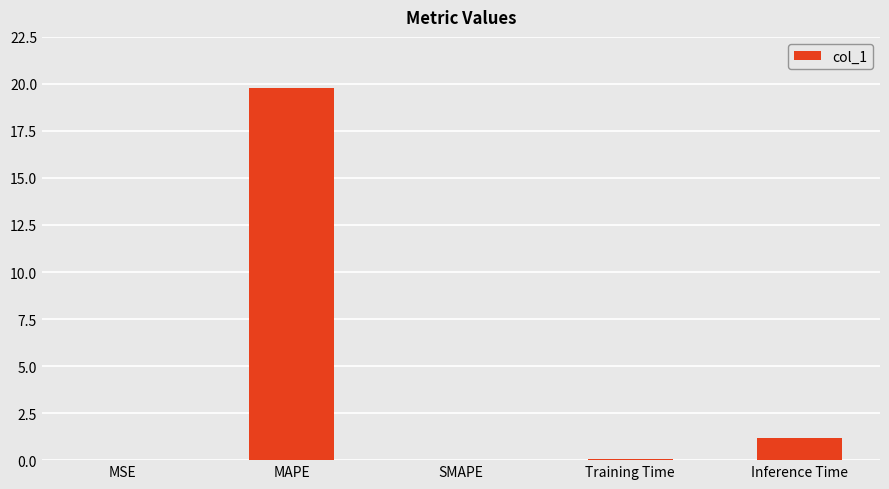

The value at SMAPE is 0.0. True or false?

True